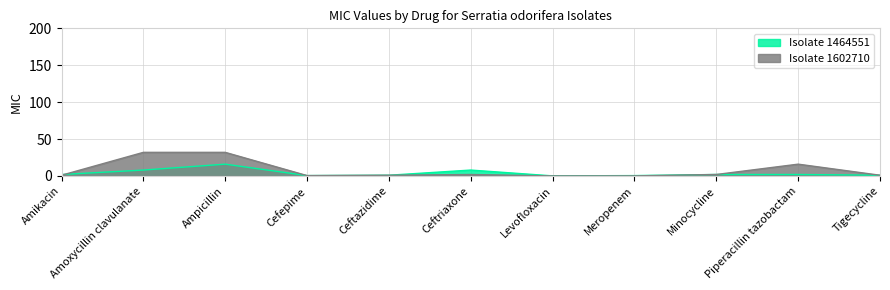

How many interior local peaks does the Isolate 1464551 series have?

2